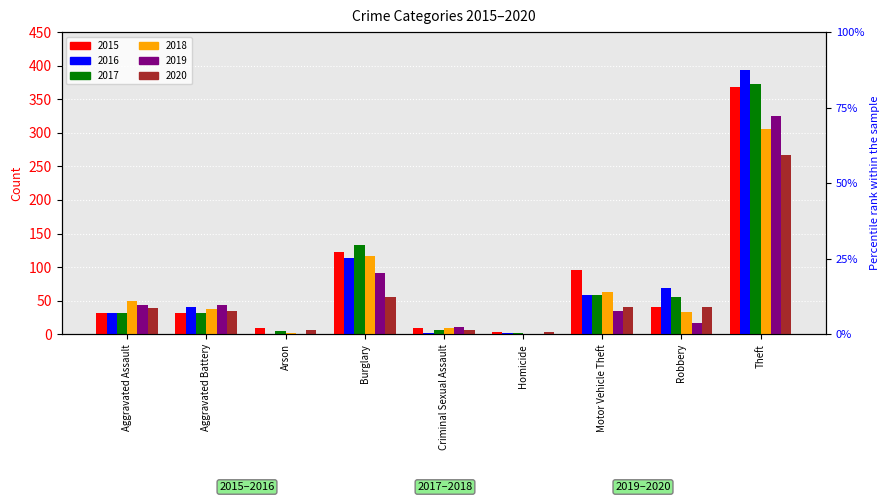

At which label does 2020 reach its minimum?

Homicide